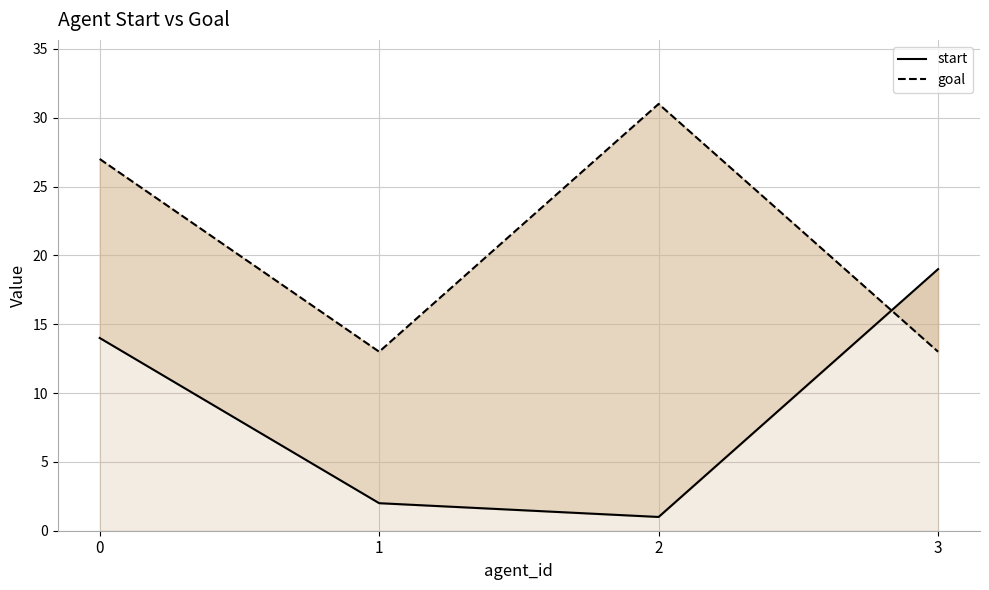

Which series has the largest total across all categories?

goal